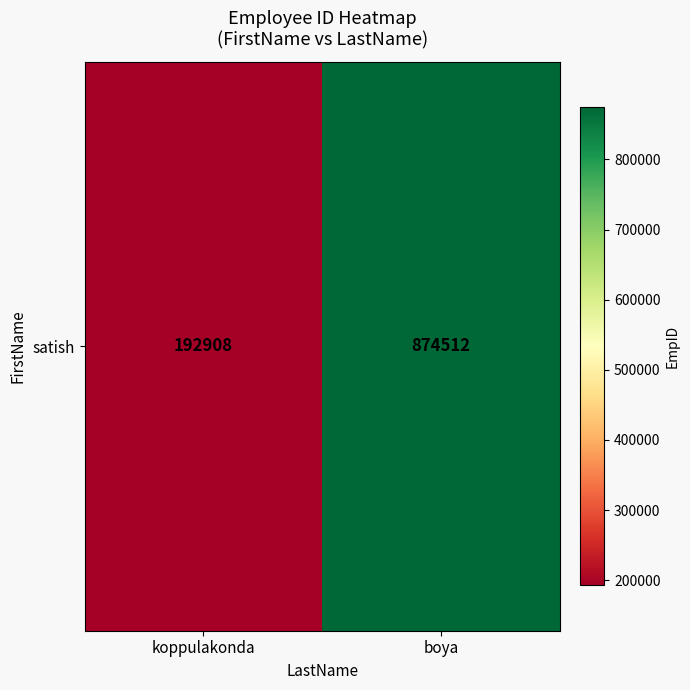

How many values are below 874512?

1